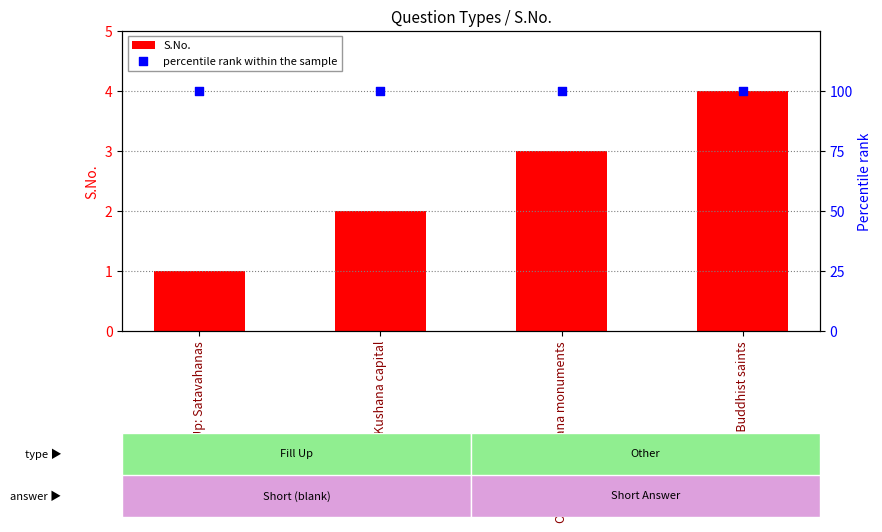

Which series reaches the minimum Y coordinate?

S.No.